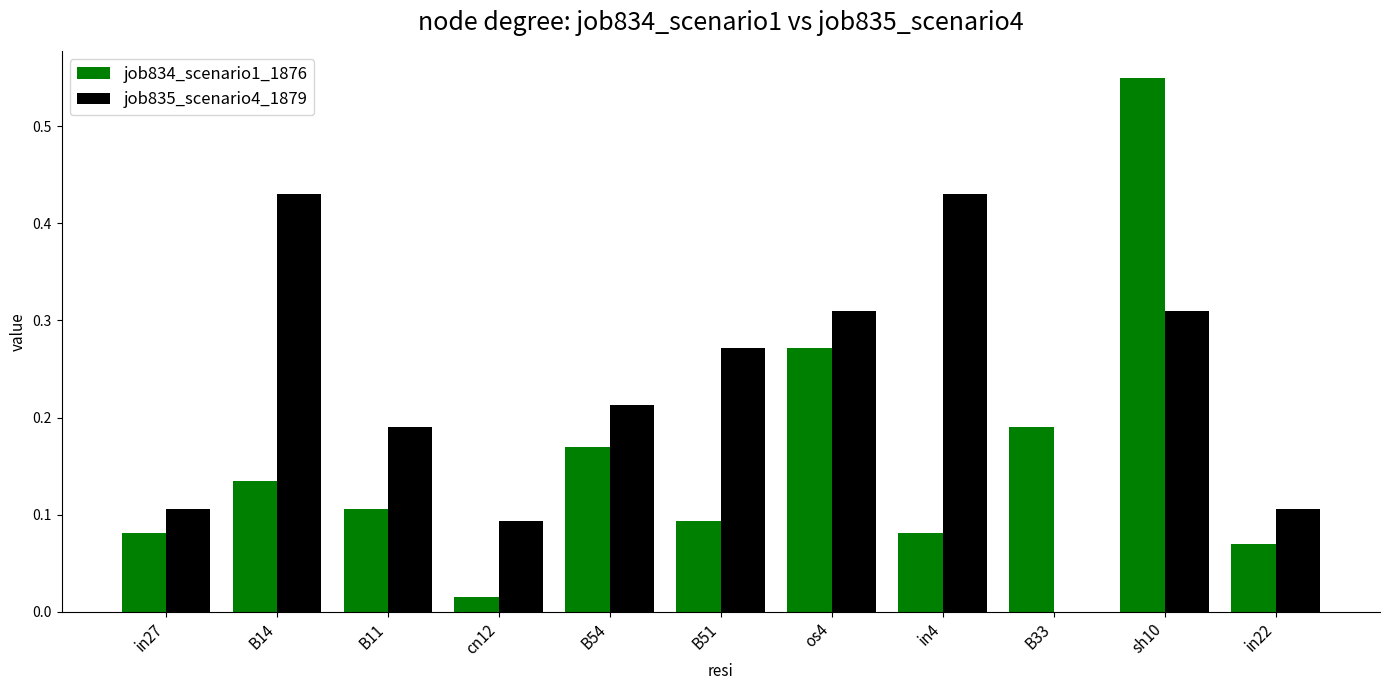

How many series are shown in this chart?

2